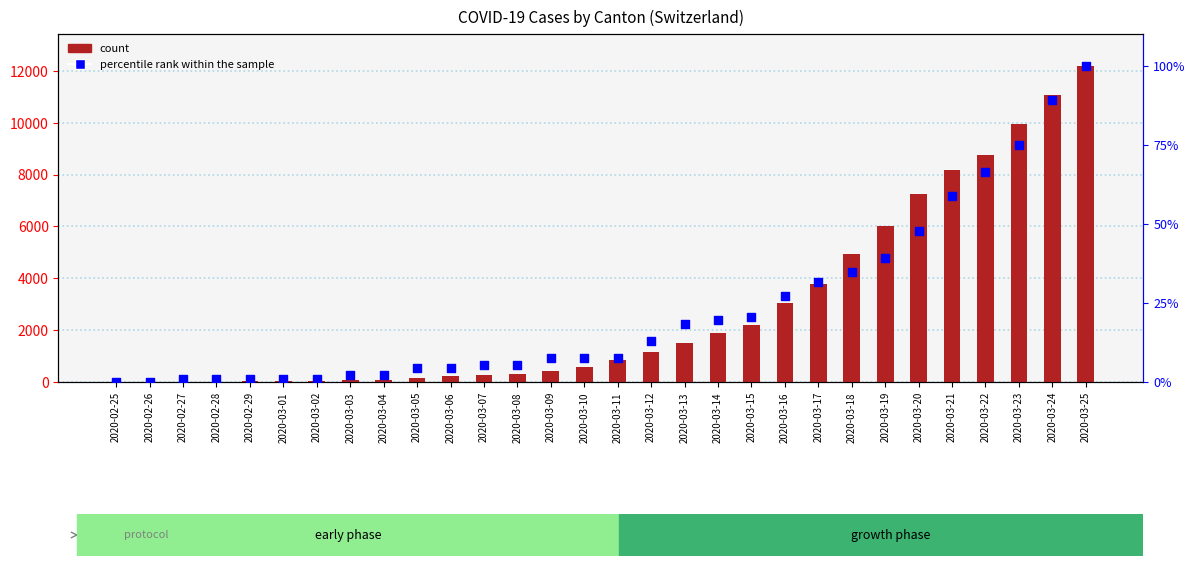

Which series reaches the minimum Y coordinate?

count